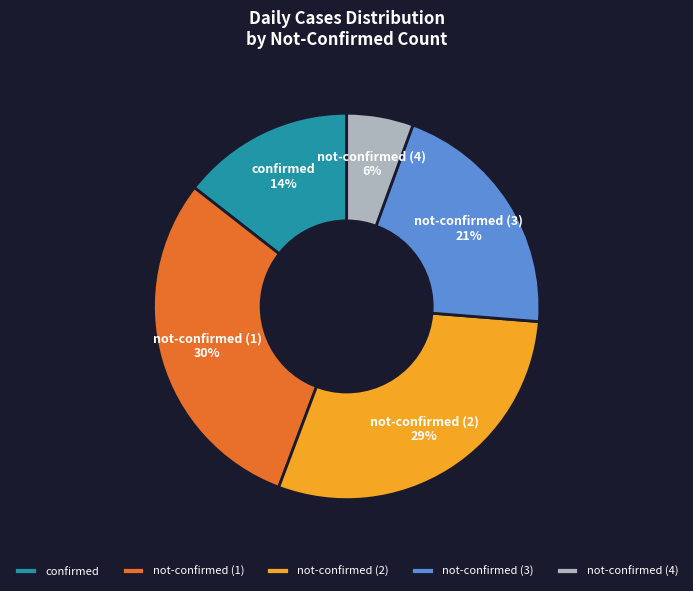

Between not-confirmed (2) and not-confirmed (4), which is larger?

not-confirmed (2)